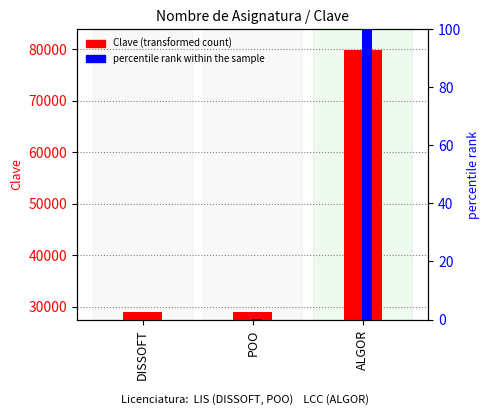

Rank the series at POO from lowest to highest value.

percentile rank within the sample, Clave